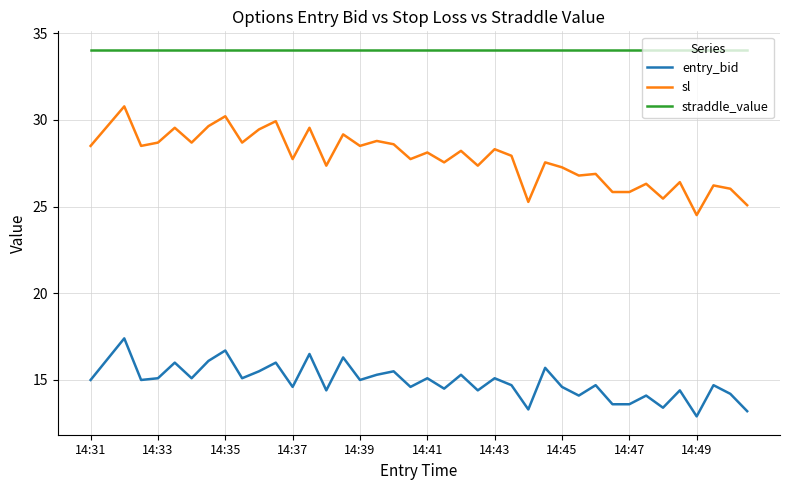

What is the difference between the maximum and minimum values in the entry_bid series?

4.5